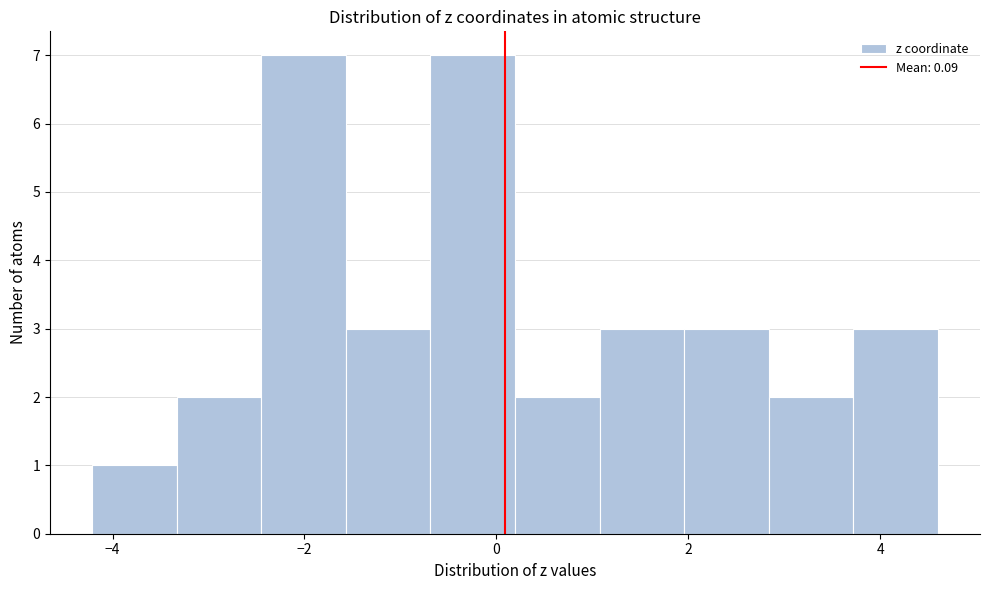

Reading left to right, transcribe this chart: for each bar, give the range it covers on the x-axis and its height. Neither the bar edges nor the heights are printed on the chart, so give them approximately, as read against the axes.

-4.2 to -3.4: 1
-3.4 to -2.4: 2
-2.4 to -1.6: 7
-1.6 to -0.6: 3
-0.6 to 0.2: 7
0.2 to 1.0: 2
1.0 to 2.0: 3
2.0 to 2.8: 3
2.8 to 3.8: 2
3.8 to 4.6: 3